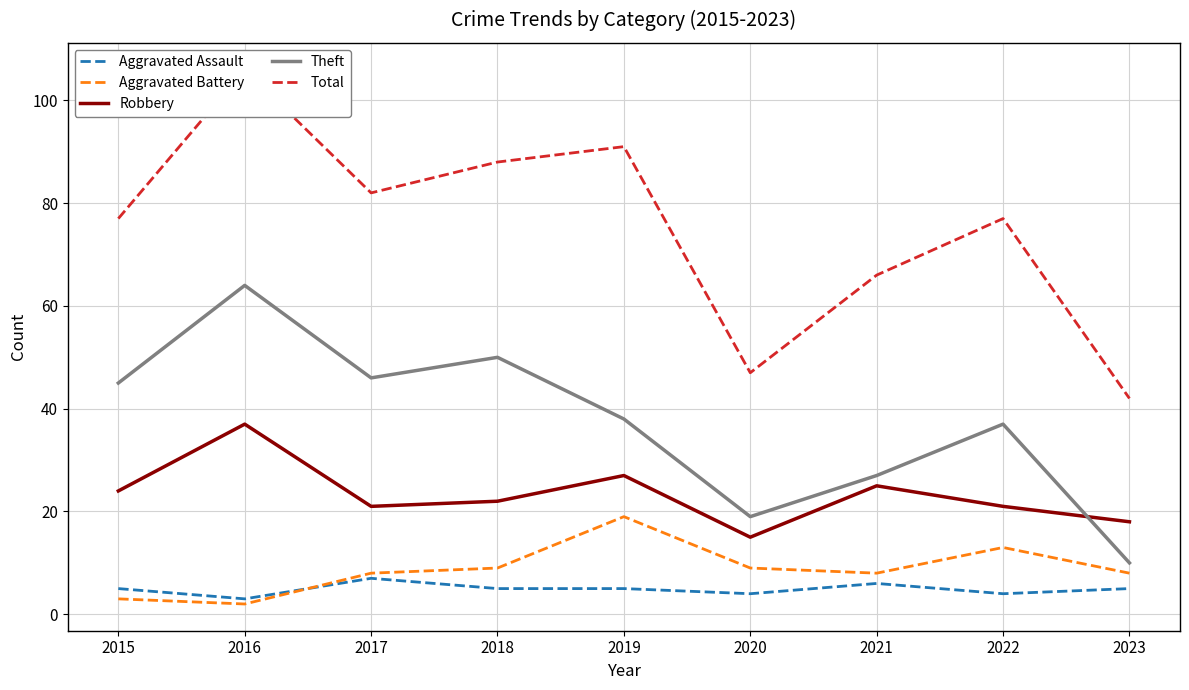

At which category does Theft reach its first local valley?

2017